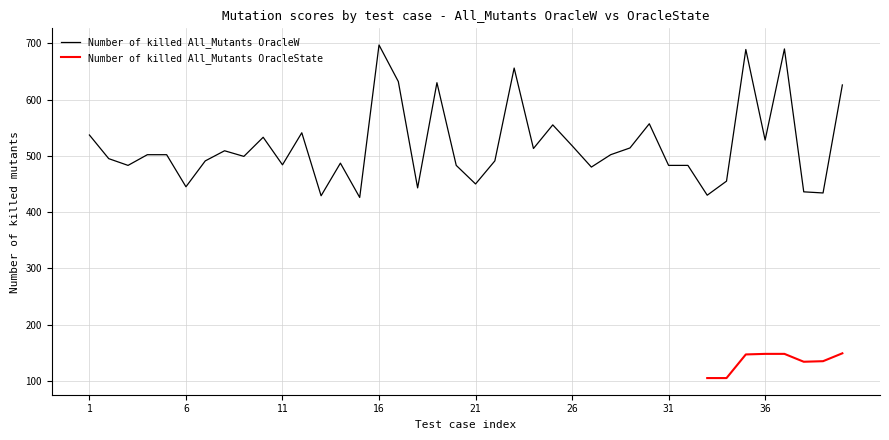

What is the lowest value of the Number of killed All_Mutants OracleW series?

426